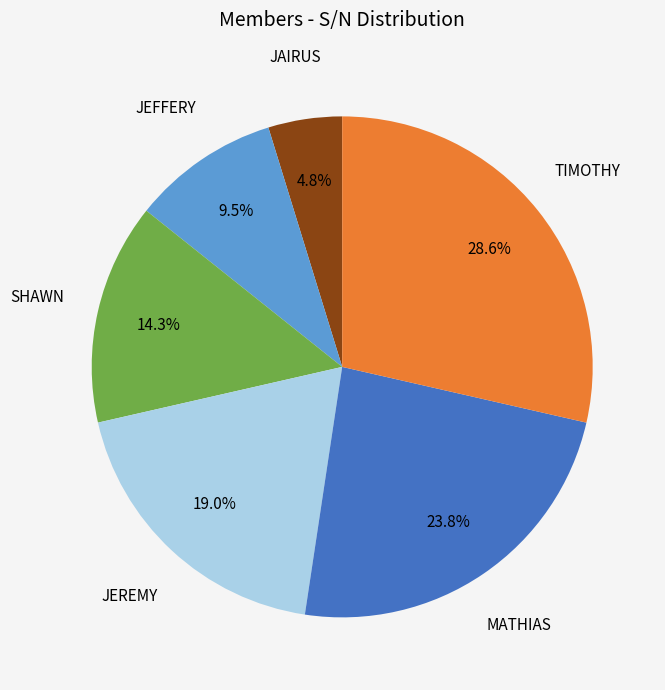

Does any single category account for the majority?

No